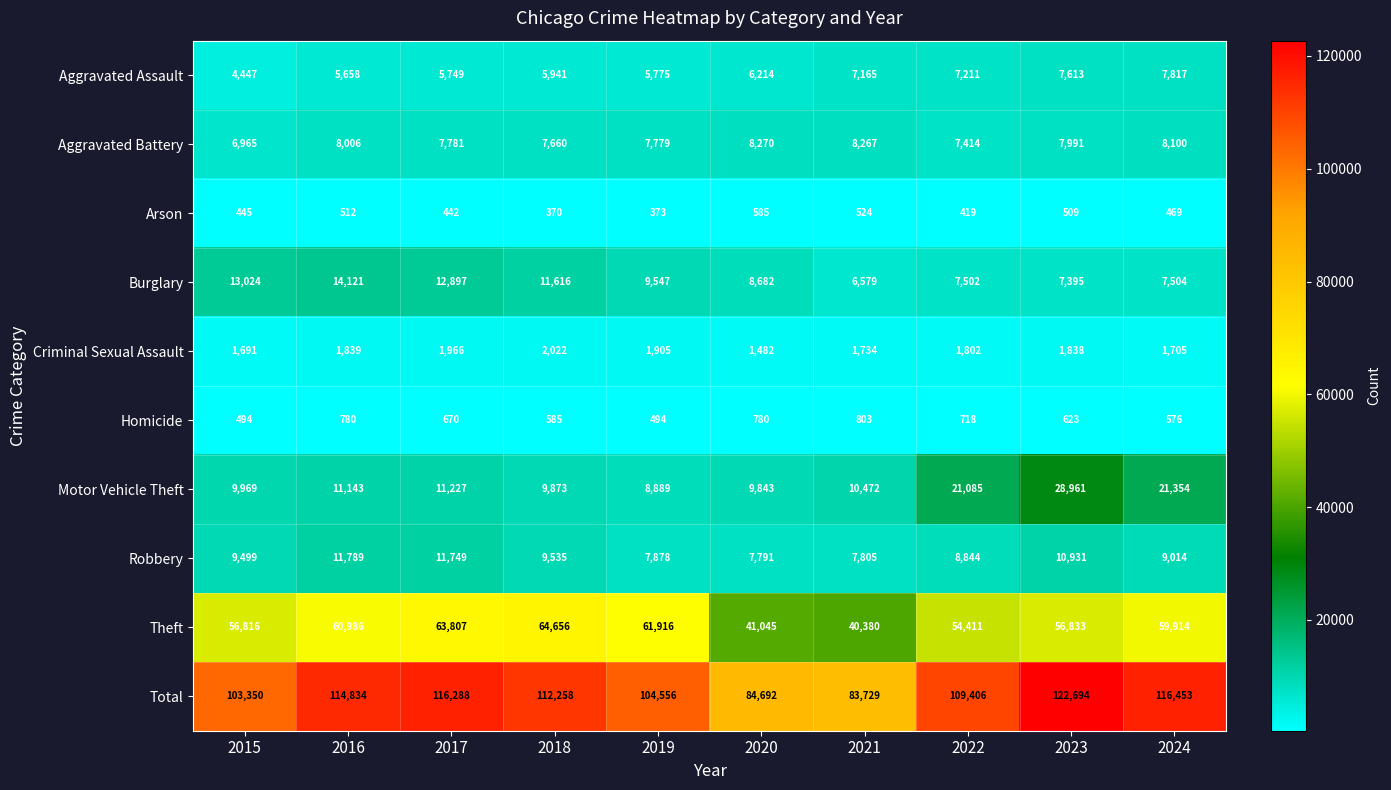

List the labels in order of Motor Vehicle Theft value, smallest first.

2019, 2020, 2018, 2015, 2021, 2016, 2017, 2022, 2024, 2023